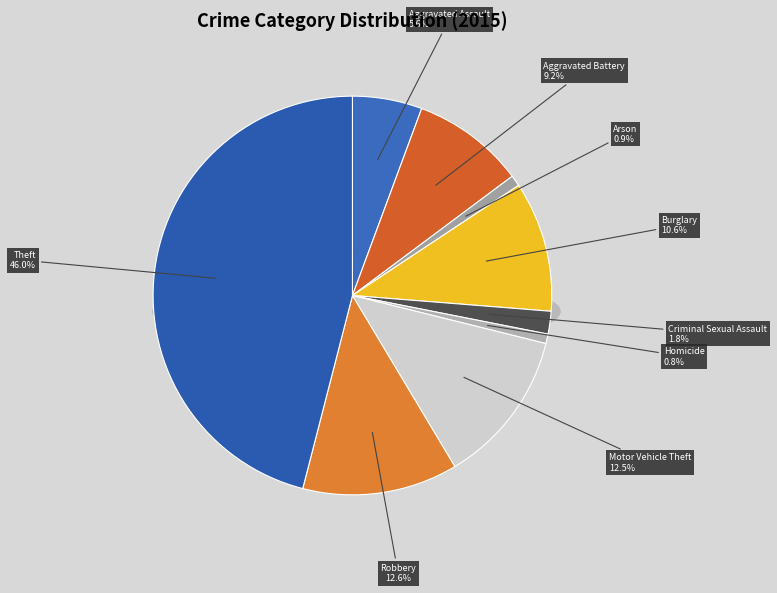

Which category has the biggest portion of the pie?

Theft